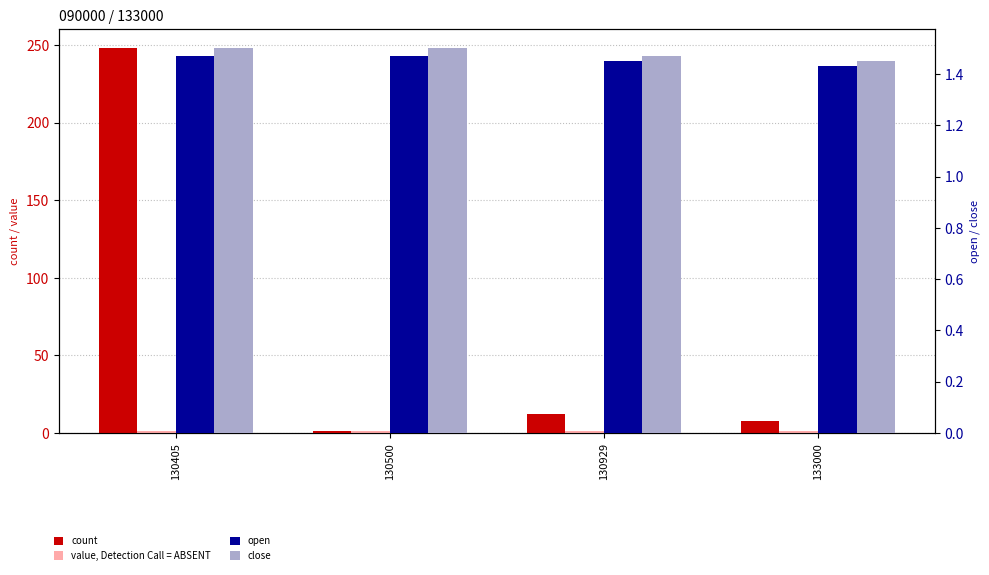

What is the difference between the highest and lowest values at 130405?

246.5